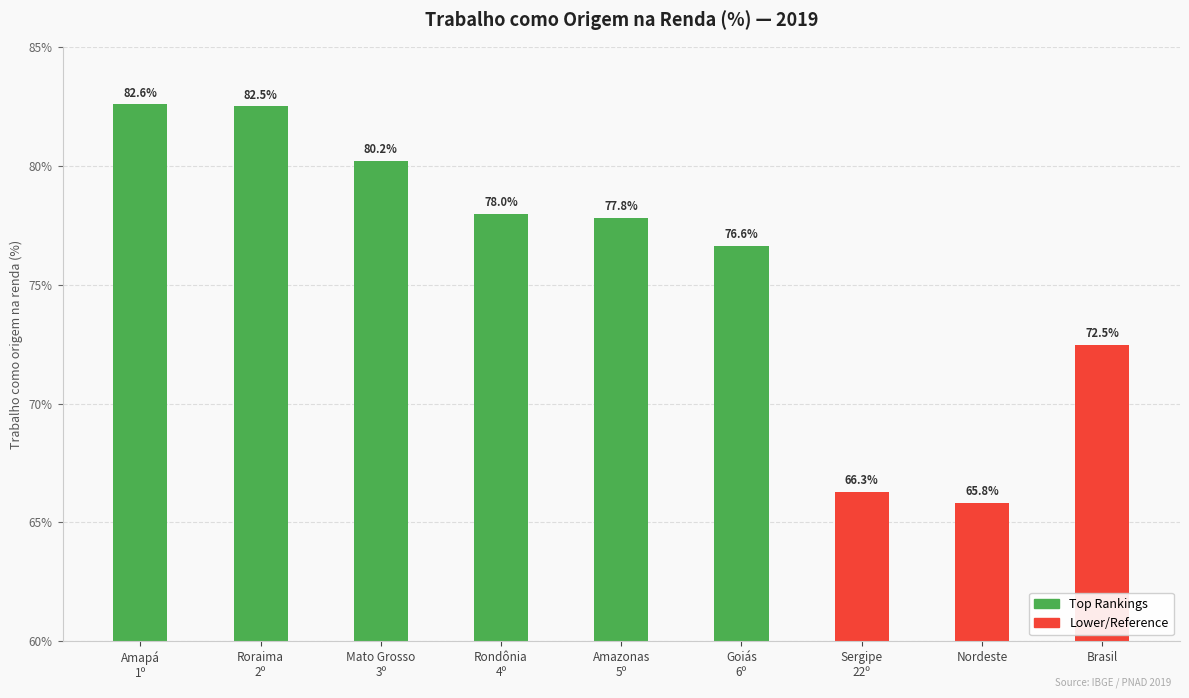

Between Brasil and Amazonas
5º, which is larger?

Amazonas
5º